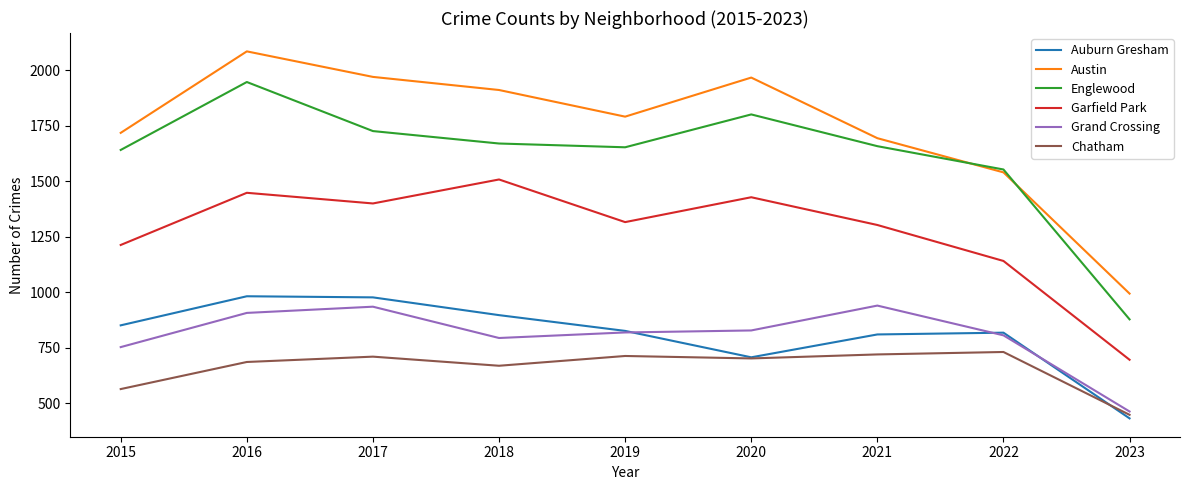

At which category does Auburn Gresham reach its first local valley?

2020